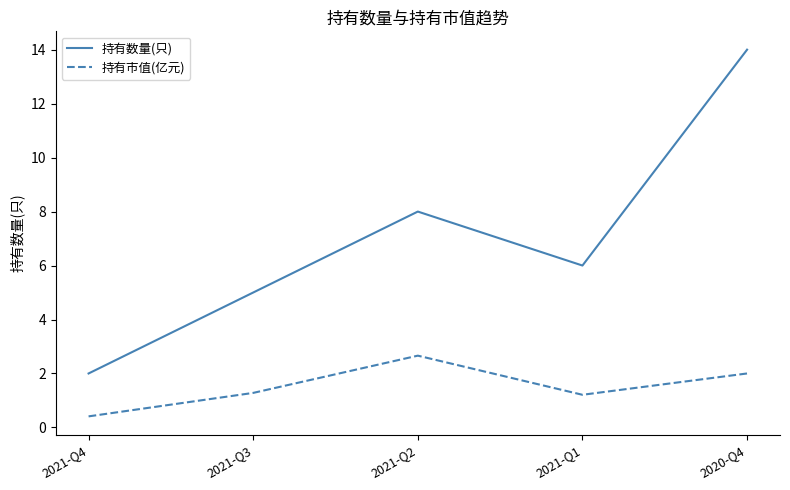

Reading left to right, transcribe all the data shown in this chart.

持有数量(只): 2021-Q4=2.0	2021-Q3=5.0	2021-Q2=8.0	2021-Q1=6.0	2020-Q4=14.0
持有市值(亿元): 2021-Q4=0.4	2021-Q3=1.3	2021-Q2=2.7	2021-Q1=1.2	2020-Q4=2.0